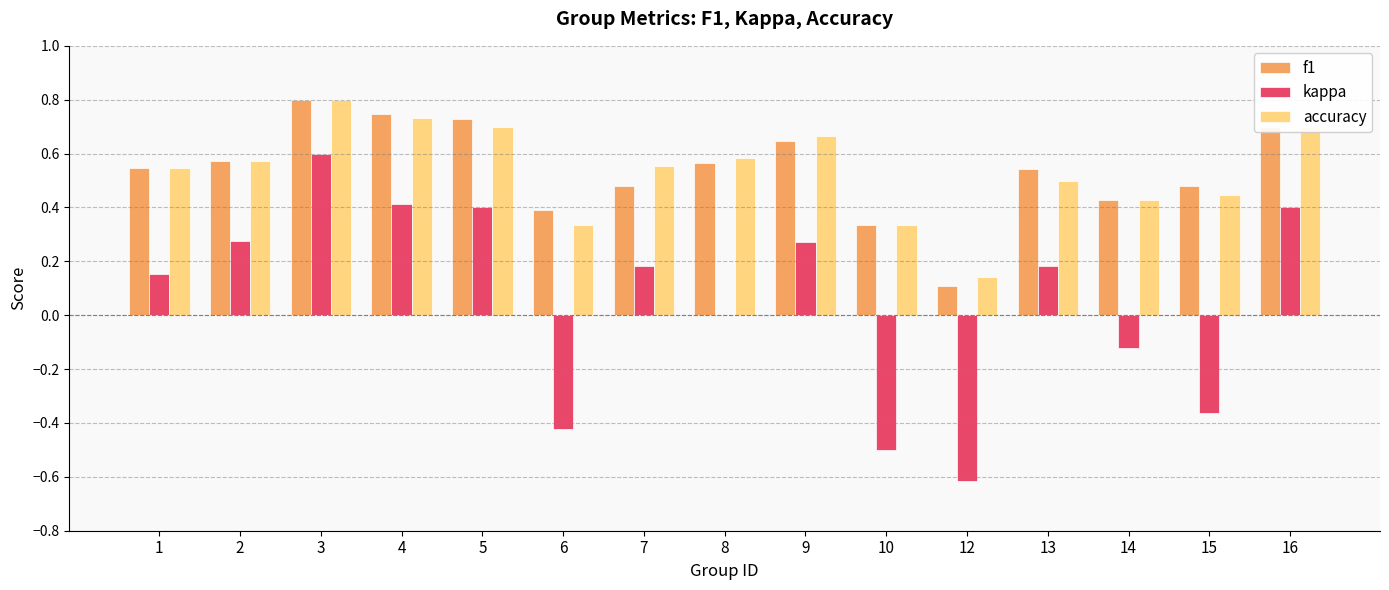

At which label does kappa first exceed 0?

1